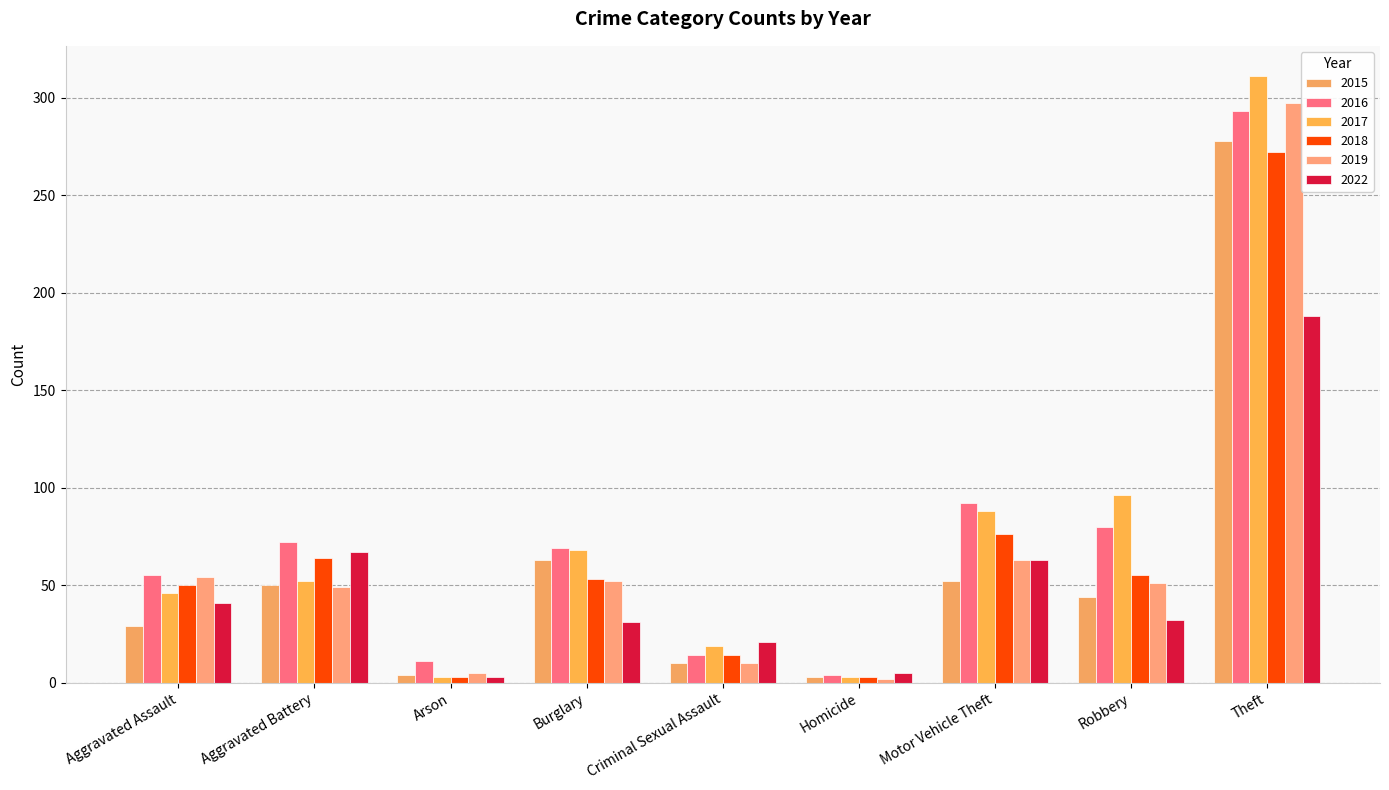

At which label is 2017 closest to 157?

Robbery